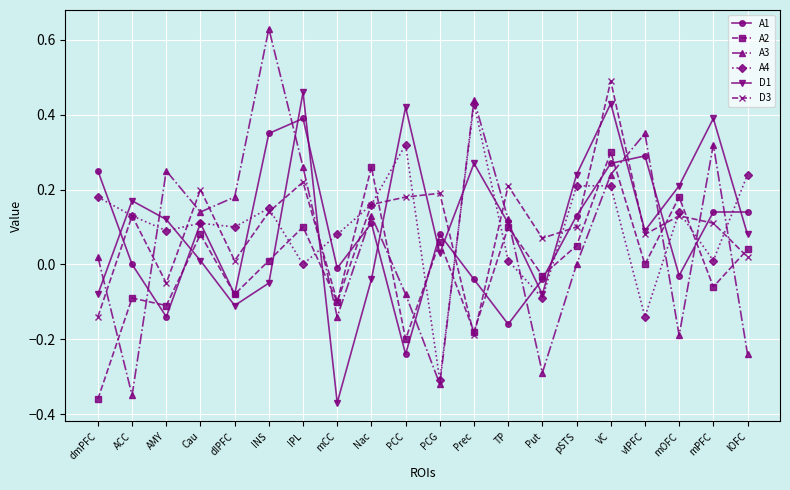

At PCG, list the series in order from smallest to largest.

A3, A4, D1, A2, A1, D3